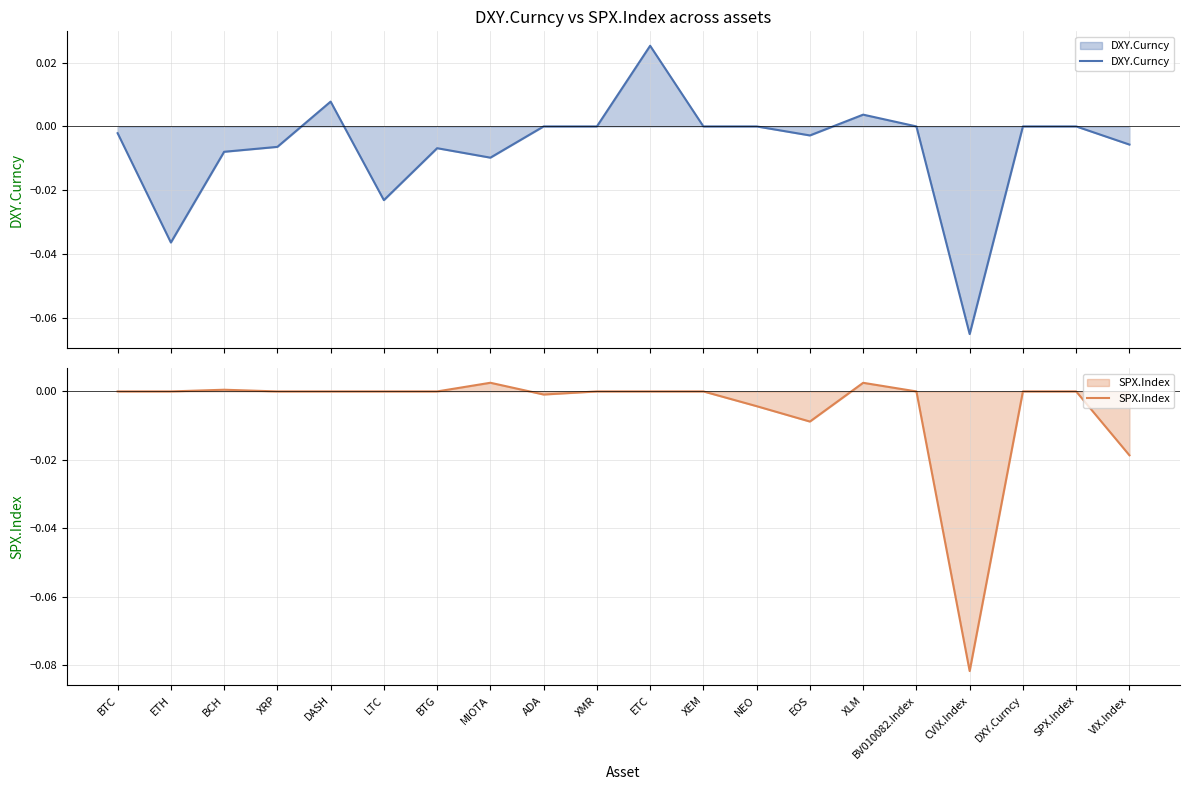

What is the minimum value for DXY.Curncy?

-0.1